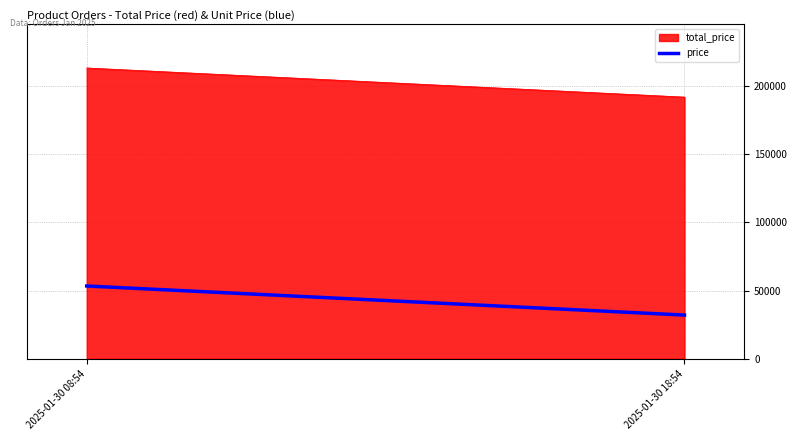

Reading left to right, transcribe all the data shown in this chart.

213372	192000